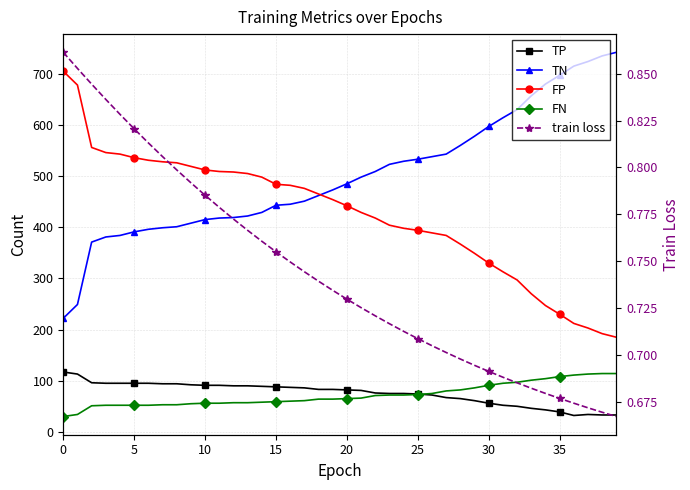

True or false: FN and TP intersect in this chart.

True